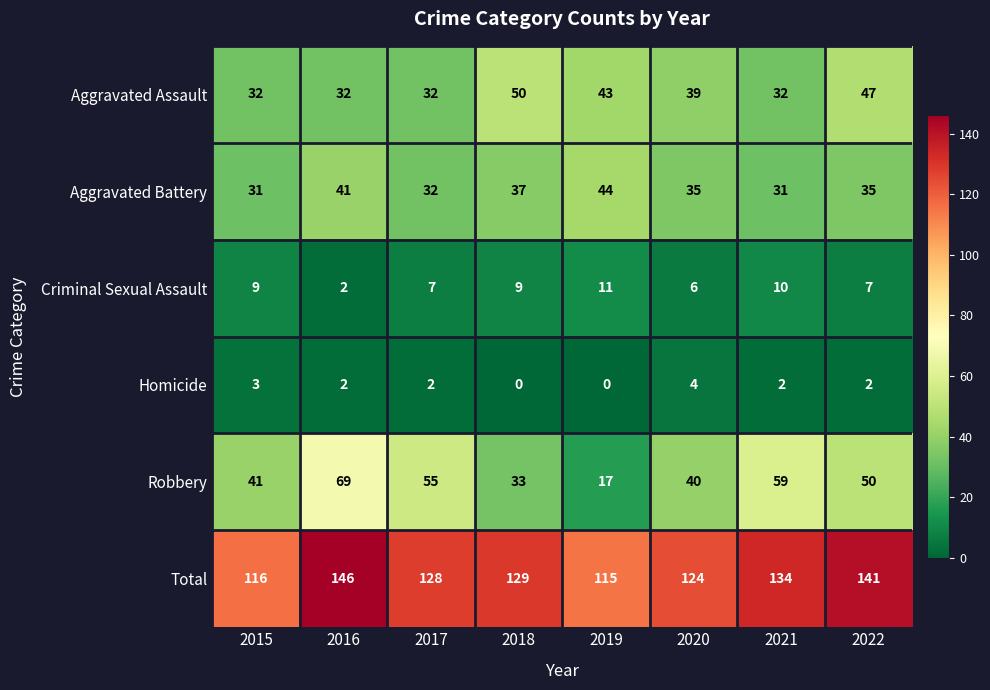

What is the difference between the highest and lowest values at 2021?

132